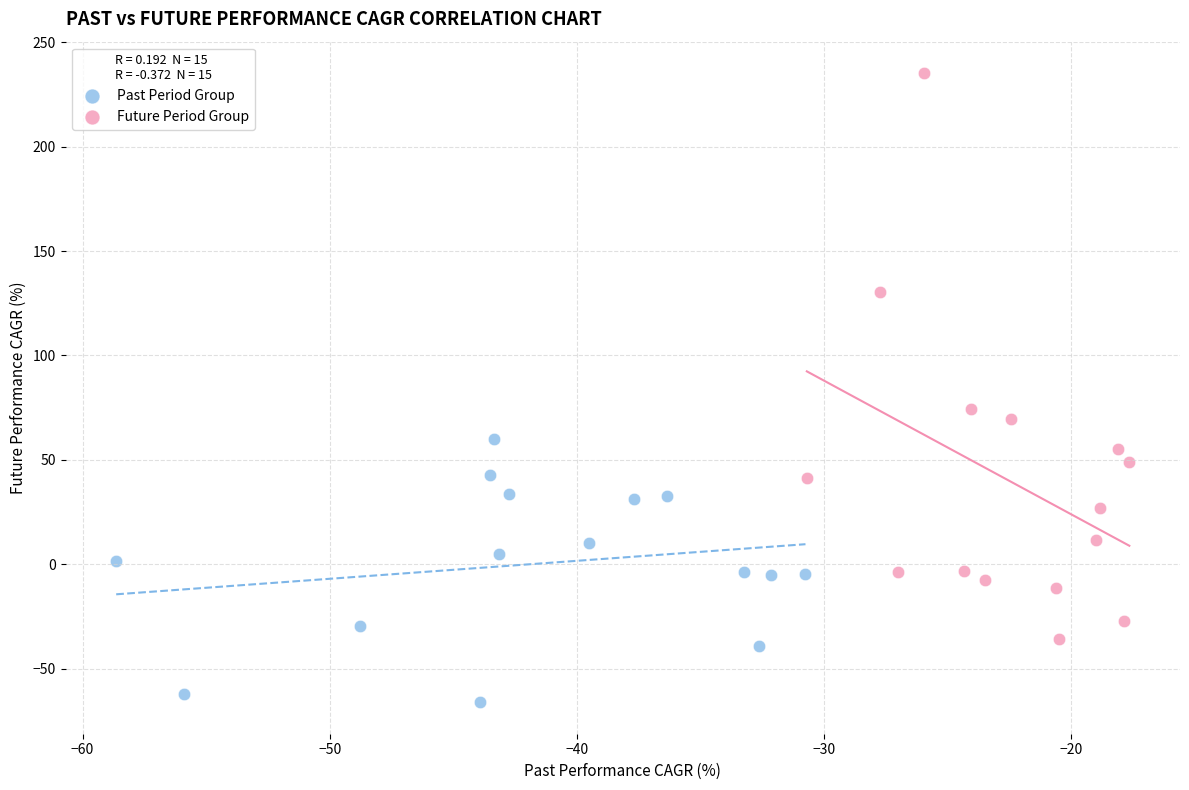

Which series reaches the minimum Y coordinate?

Past Period Group